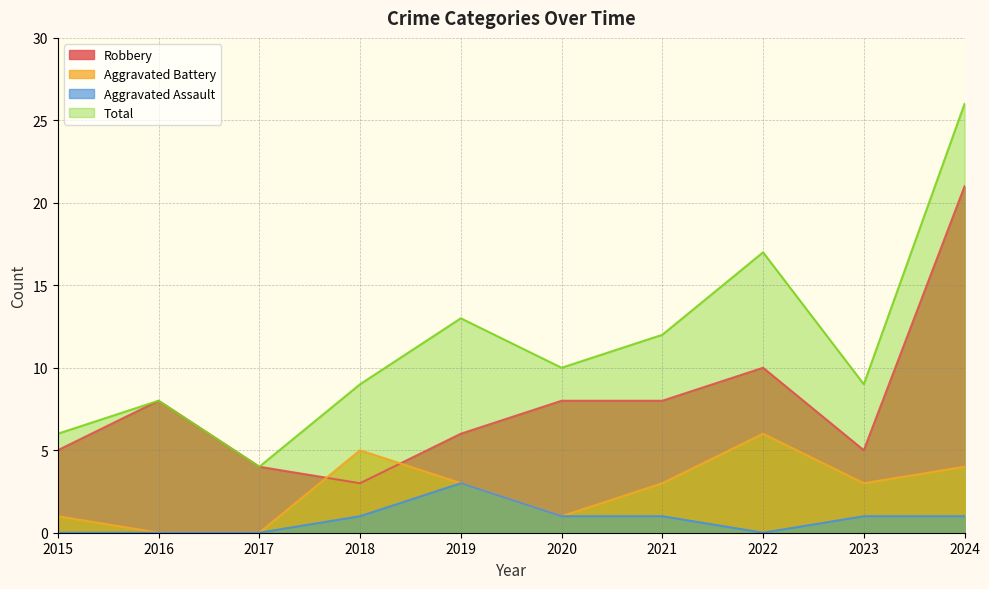

List the series in order of their overall mean, lowest first.

Aggravated Assault, Aggravated Battery, Robbery, Total